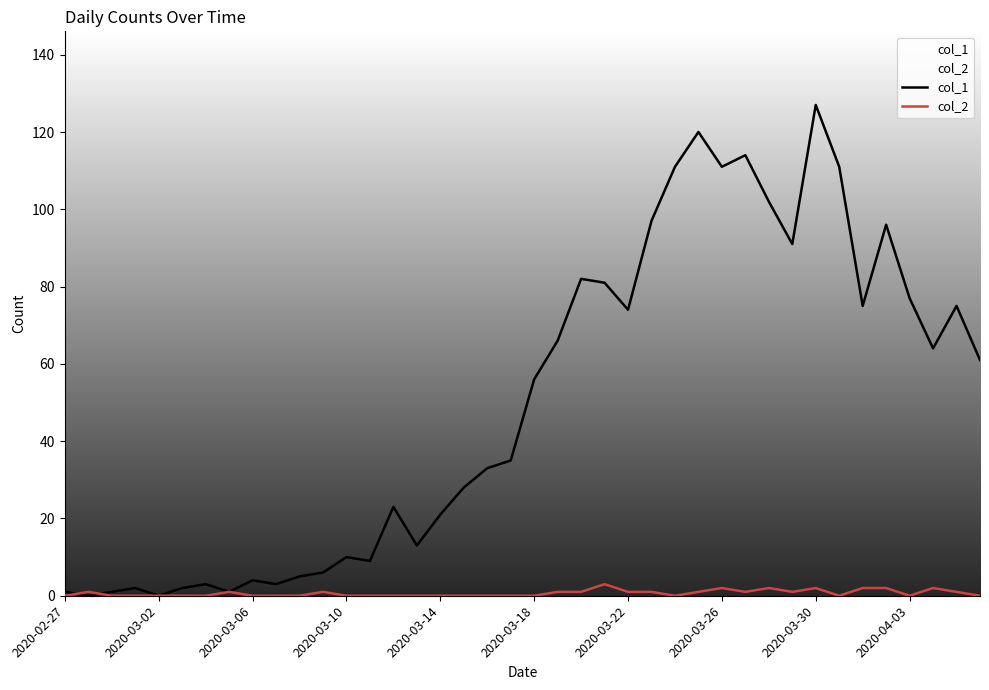

Where is col_1 nearest to the value 63?

37